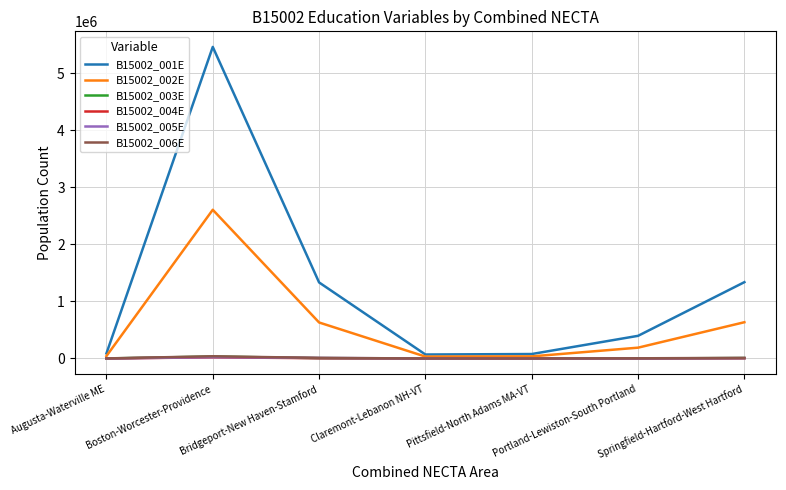

Which series has the widest spread of values?

B15002_001E